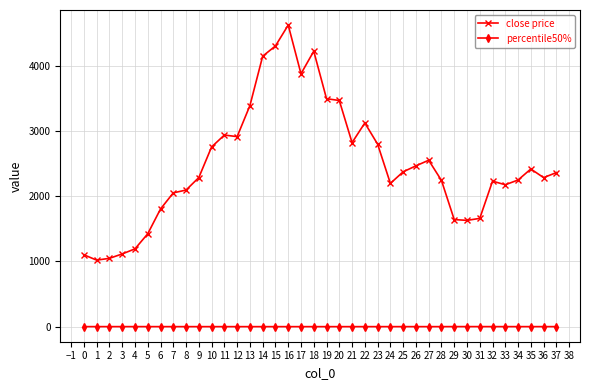

How many lines are shown in the chart?

2